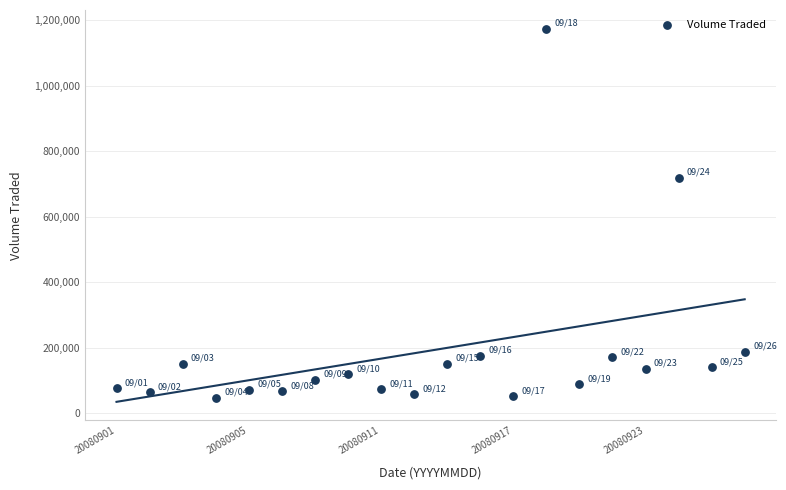

What Y value in the scatter plot is closest to 611350?

720000